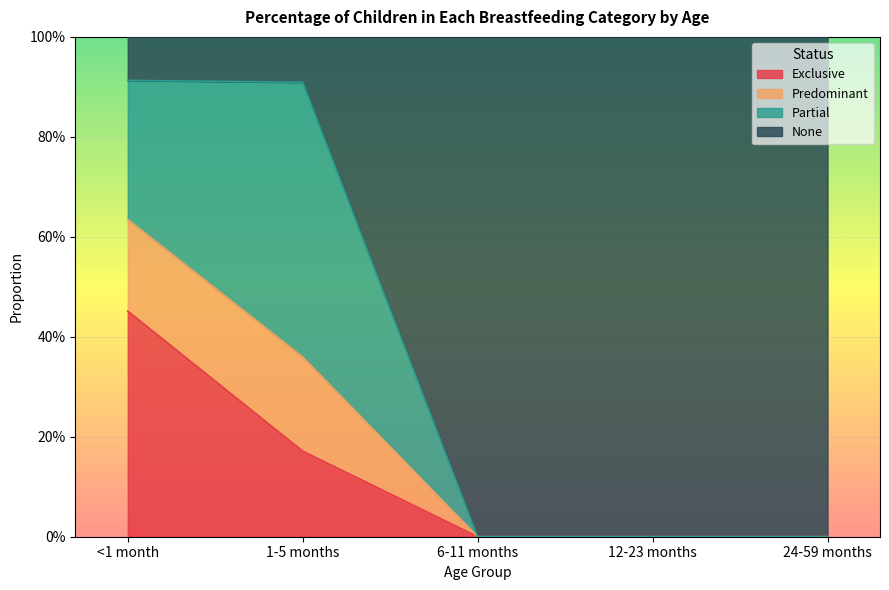

What is the label of the 3rd point from the left?

6-11 months